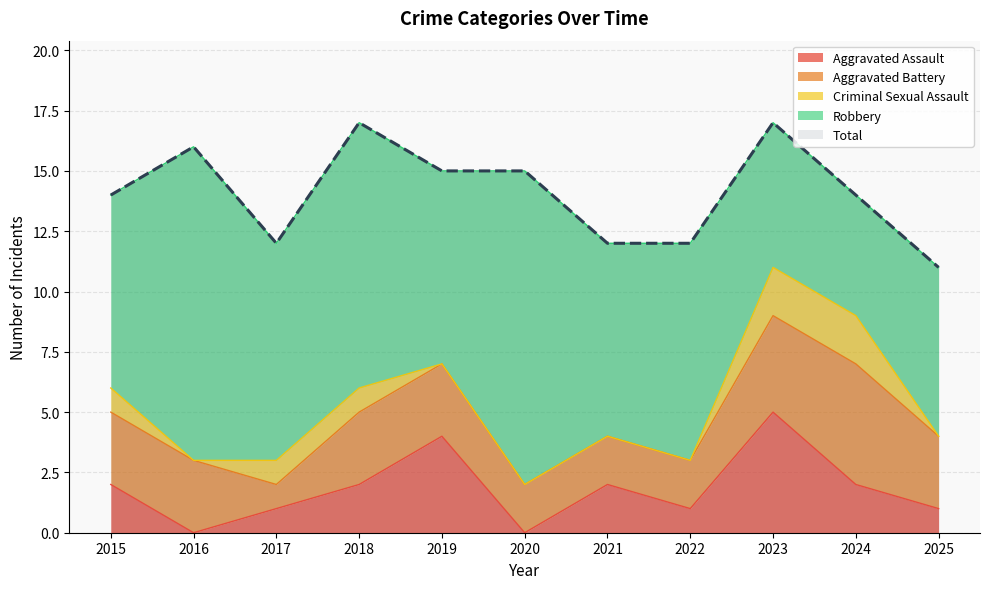

At which category does Total reach its first local peak?

2016